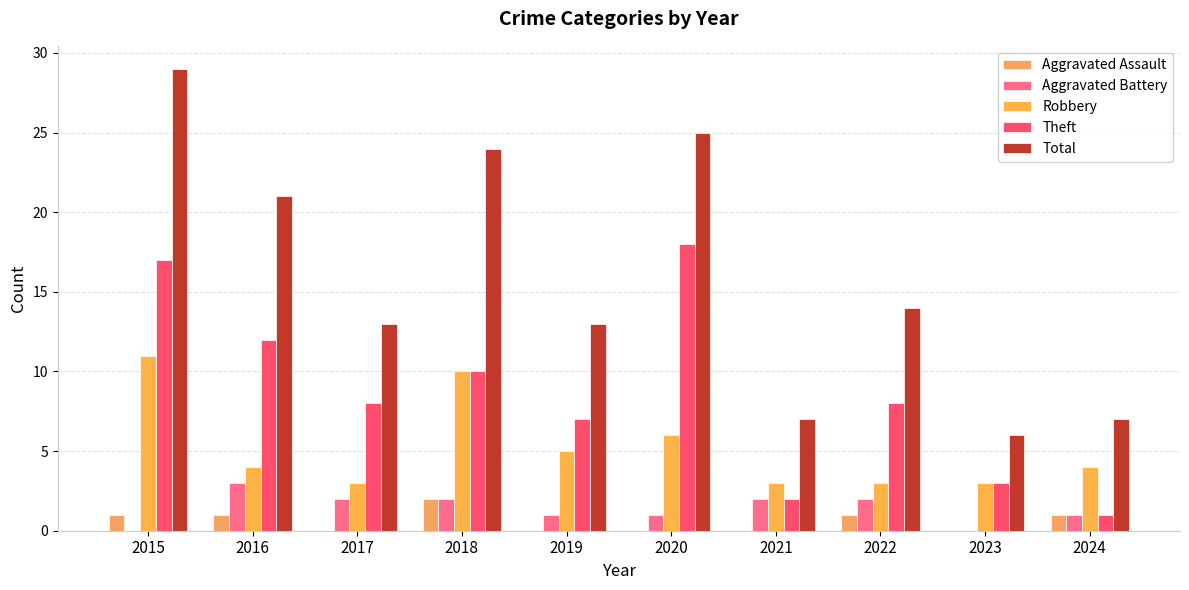

How many distinct data groups are displayed?

5